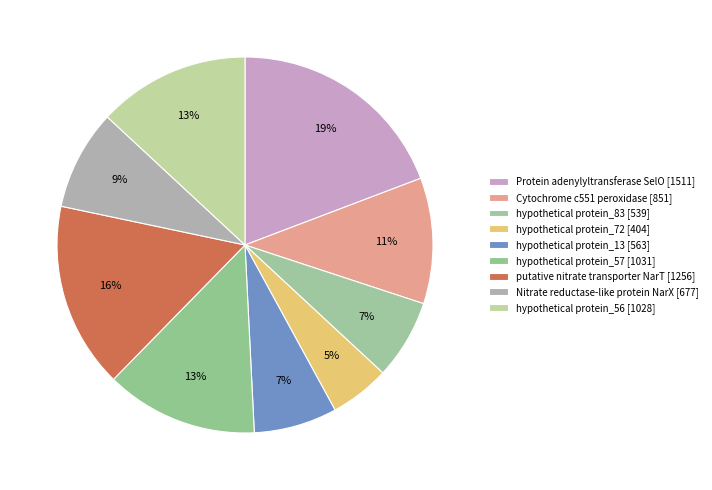

What is the largest slice in the pie chart?

Protein adenylyltransferase SelO